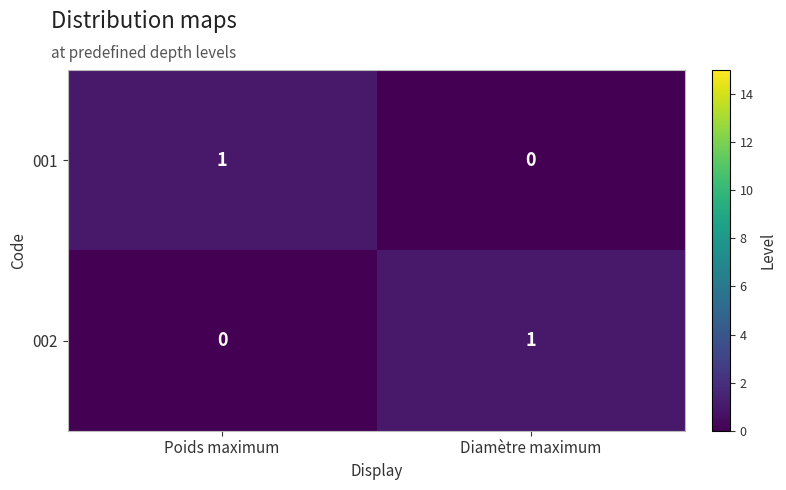

Count the number of categories in the chart.

2